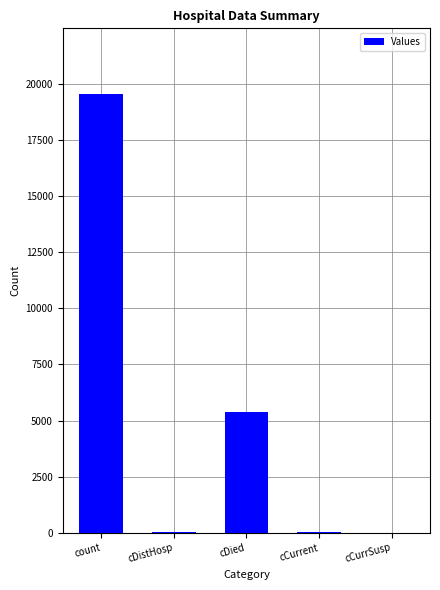

Where is the data nearest to the value 9766?

cDied